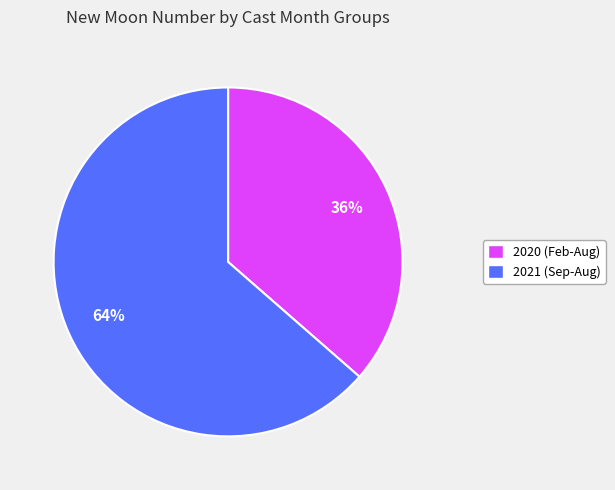

Is there any slice that represents more than half of the pie?

Yes